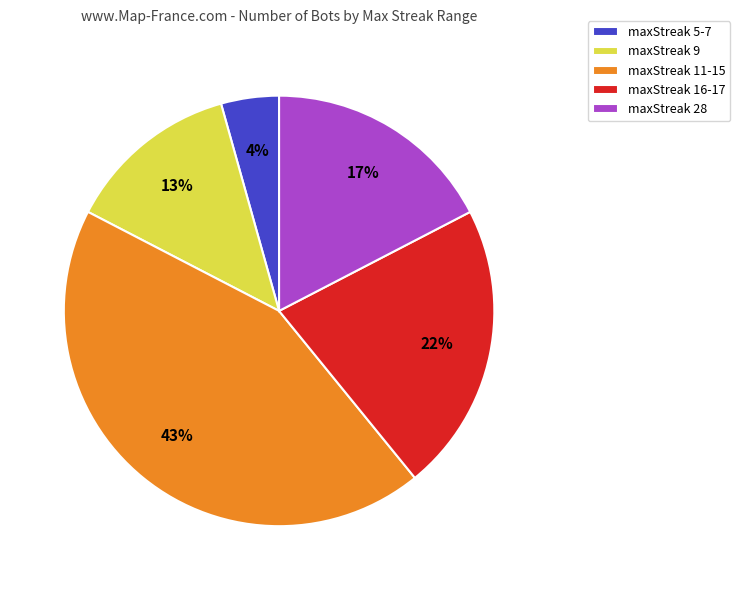

Does any single category account for the majority?

No